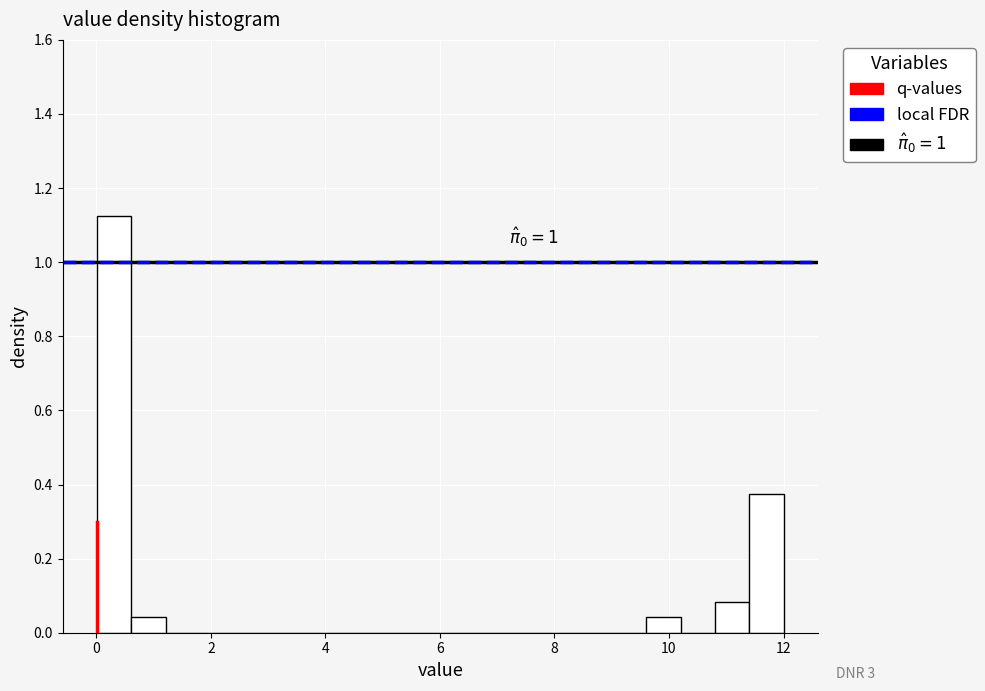

Around what value on the x-axis is the tallest bar? Give the approximate position of its centre, as read against the axis.

0.4